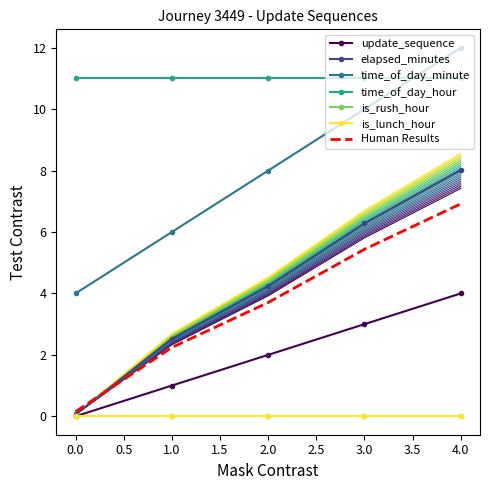

Which series changed the most between 1 and 4?

time_of_day_minute